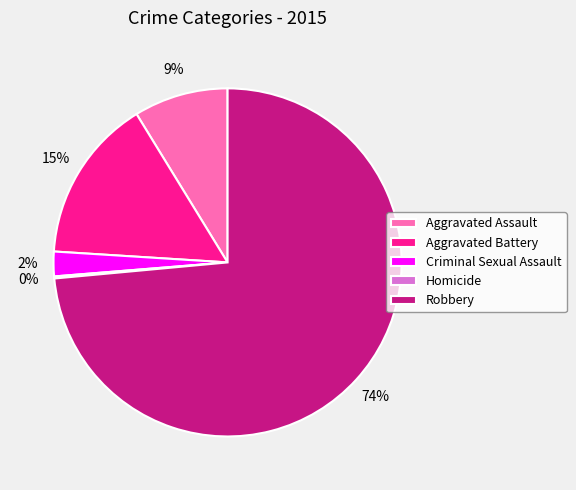

Approximately how many times larger is the value at Aggravated Battery compared to Aggravated Assault?

1.7